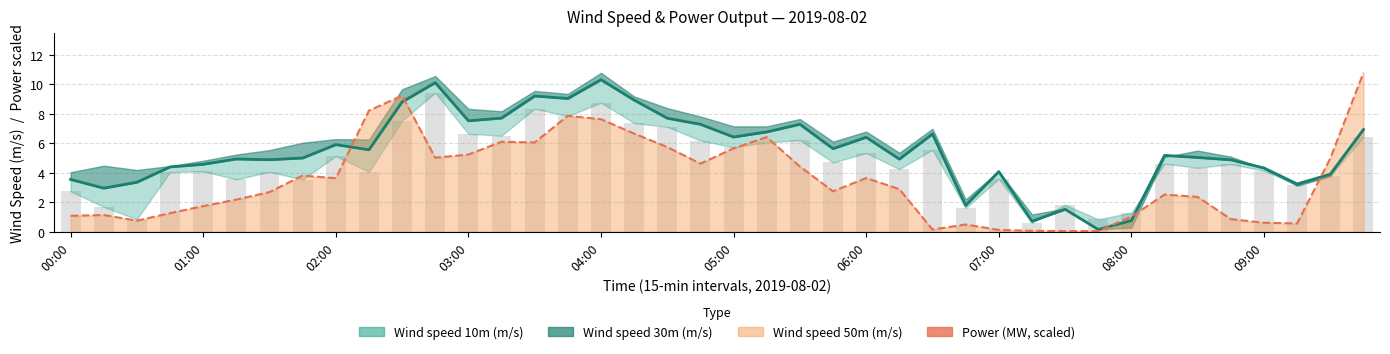

What is the difference between the second highest and second lowest values?

9.4